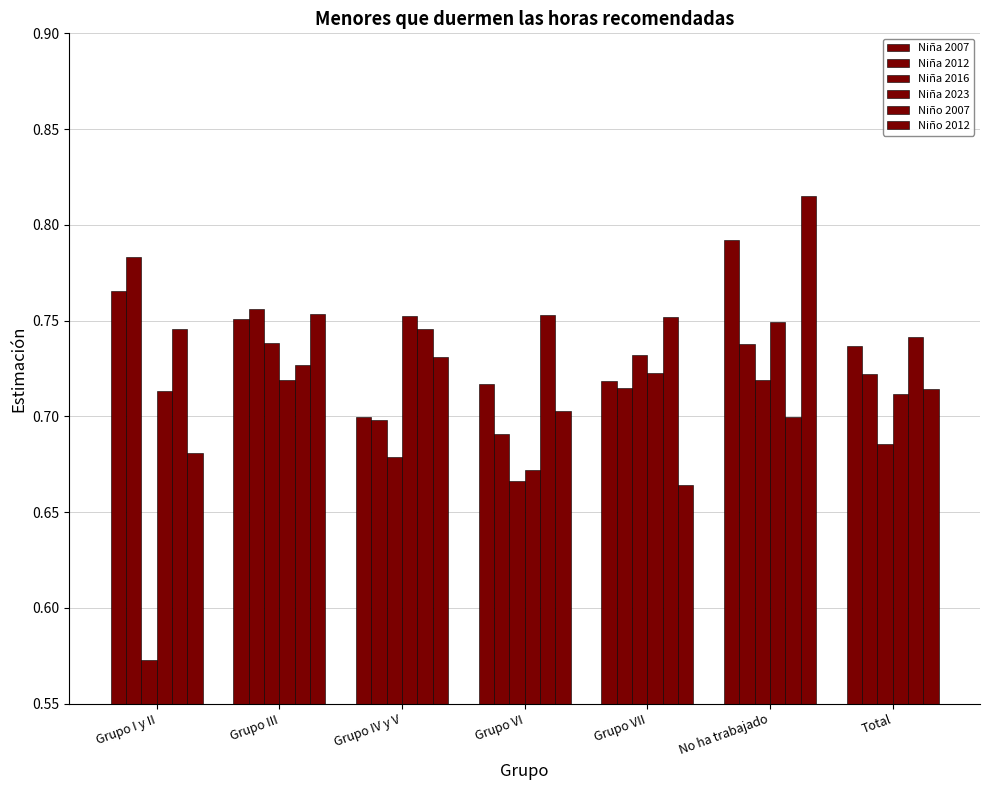

Which category has the lowest value across all series?

Grupo I y II